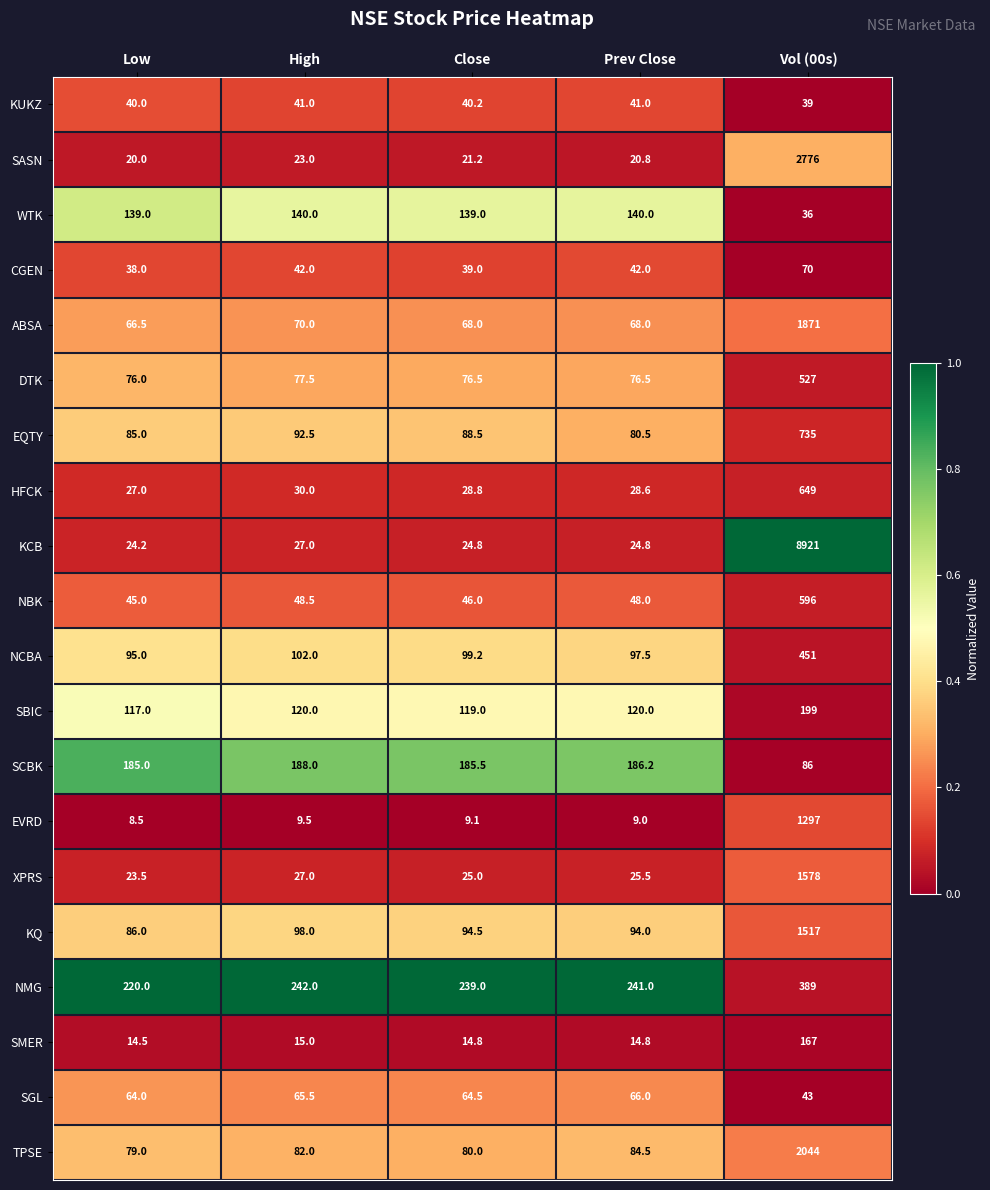

What is the lowest value of the SMER series?

14.5